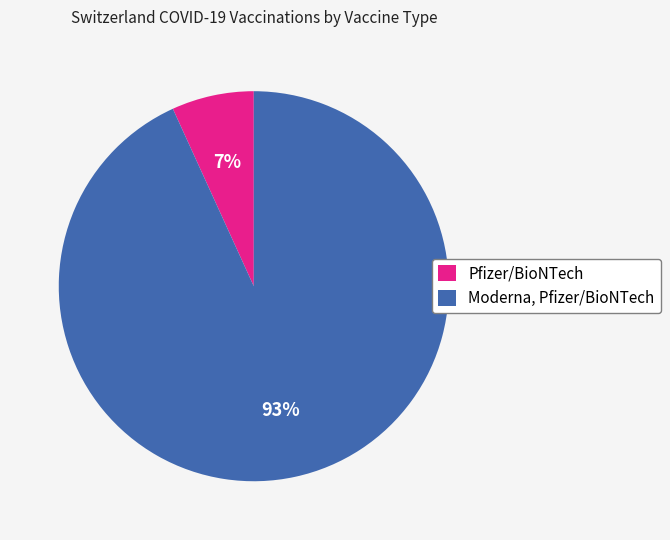

Is the sum of Pfizer/BioNTech and Moderna, Pfizer/BioNTech greater than half?

Yes